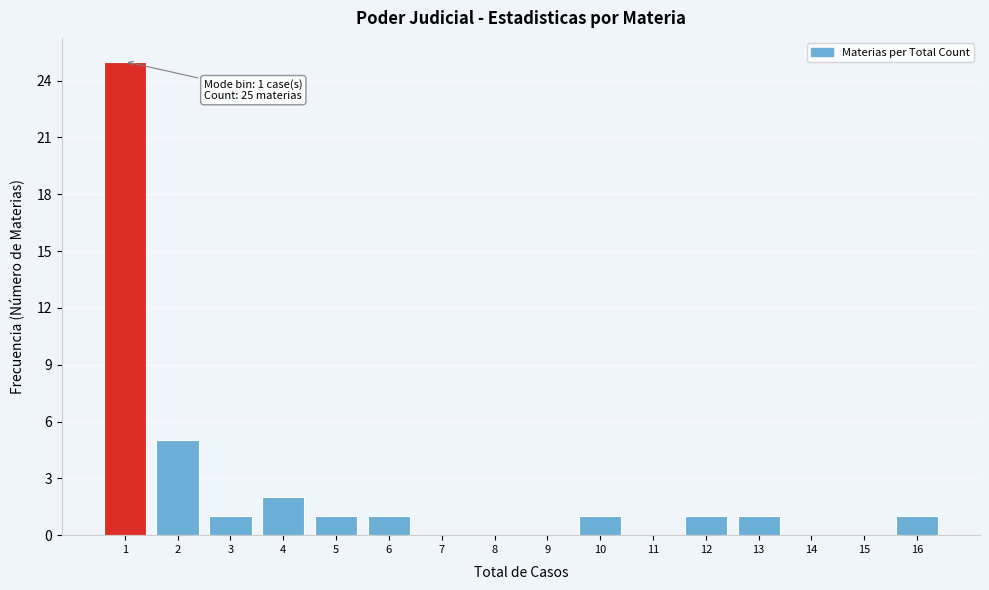

Over which range of the x-axis is the bar tallest?

0.5 to 1.5